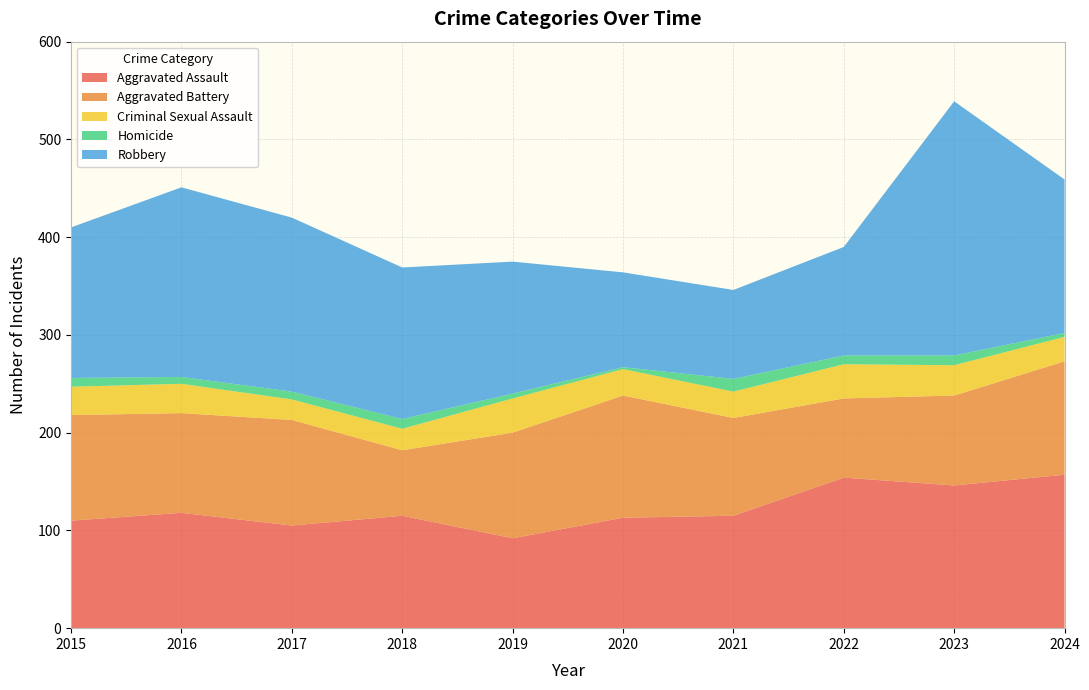

Reading left to right, what are all the values shown in this chart?

Aggravated Assault: 2015=110	2016=118	2017=105	2018=115	2019=92	2020=113	2021=115	2022=154	2023=146	2024=157
Aggravated Battery: 2015=108	2016=102	2017=108	2018=67	2019=108	2020=125	2021=100	2022=81	2023=92	2024=116
Criminal Sexual Assault: 2015=29	2016=30	2017=21	2018=22	2019=35	2020=27	2021=27	2022=35	2023=31	2024=25
Homicide: 2015=9	2016=7	2017=8	2018=10	2019=5	2020=2	2021=13	2022=9	2023=10	2024=4
Robbery: 2015=154	2016=194	2017=178	2018=155	2019=135	2020=97	2021=91	2022=111	2023=260	2024=157